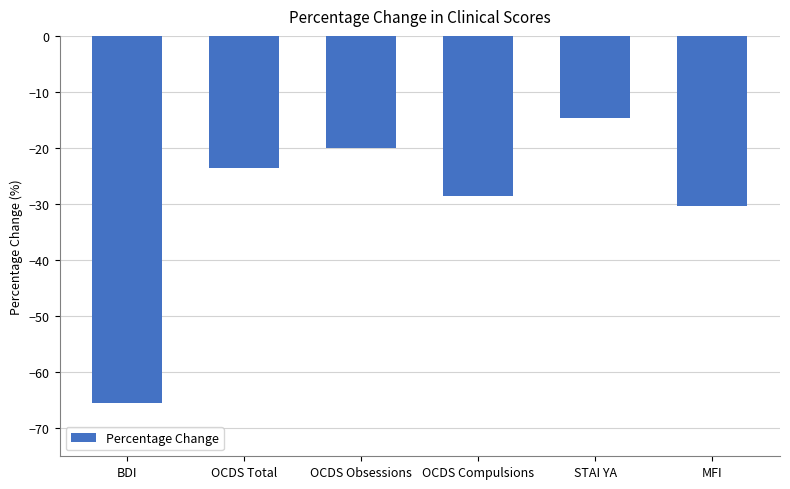

Reading left to right, transcribe all the data shown in this chart.

-65.5	-23.5	-20.0	-28.6	-14.6	-30.4